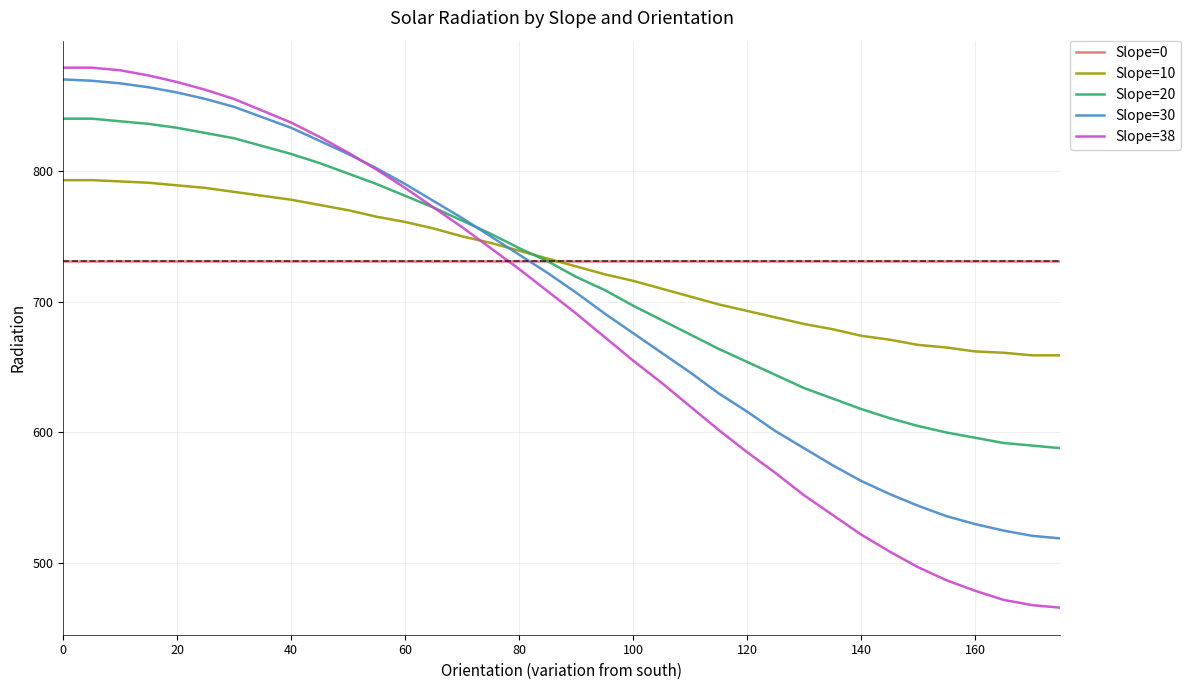

What is the greatest value displayed?

879